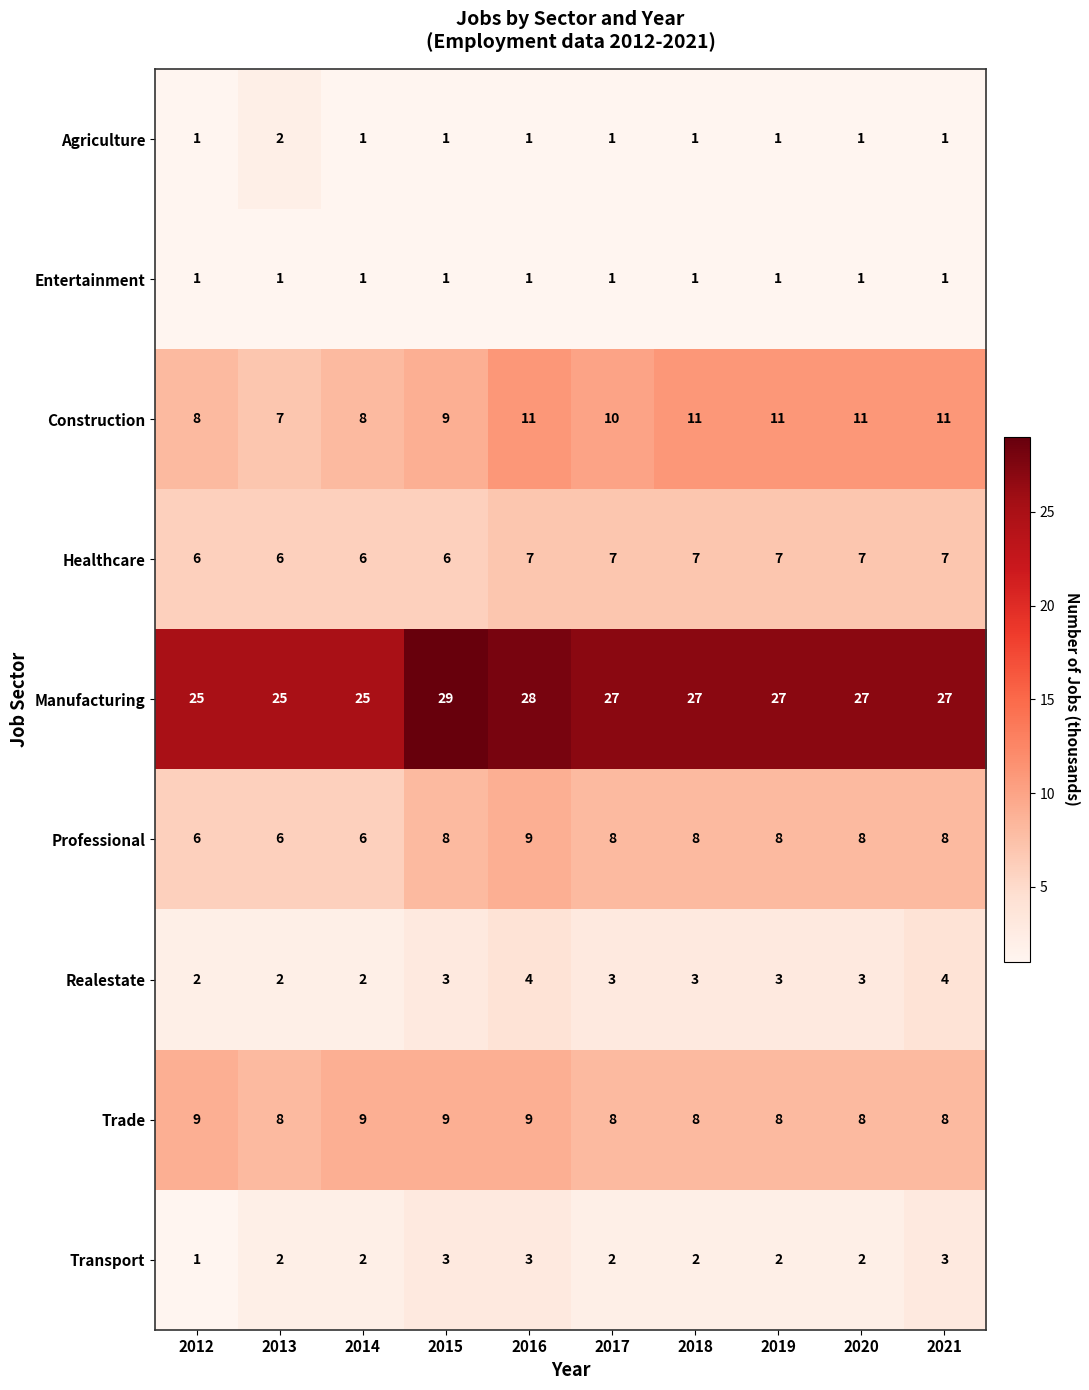

Between 2014 and 2021, which series saw the biggest shift?

Construction